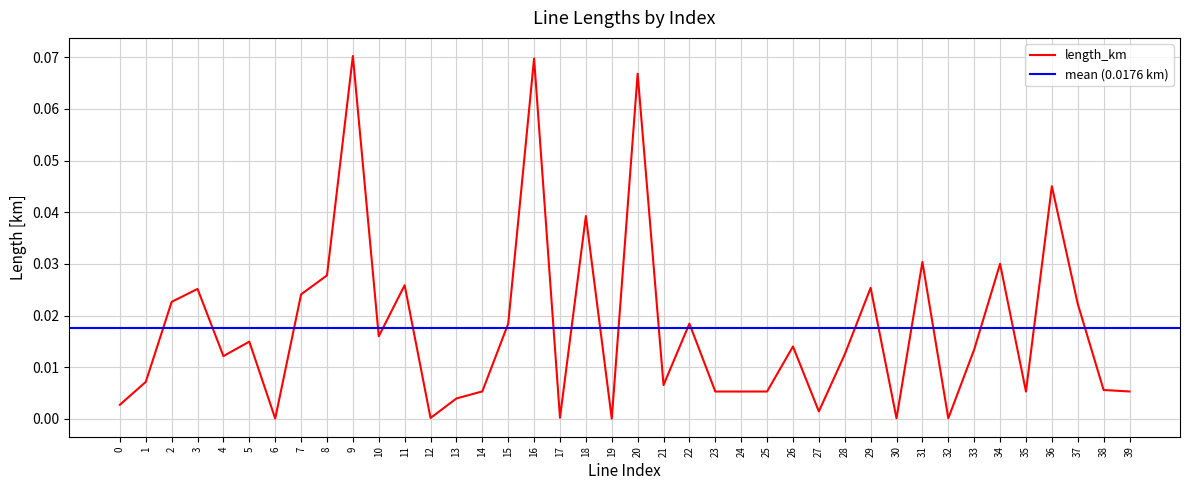

What is the greatest value displayed?

0.1